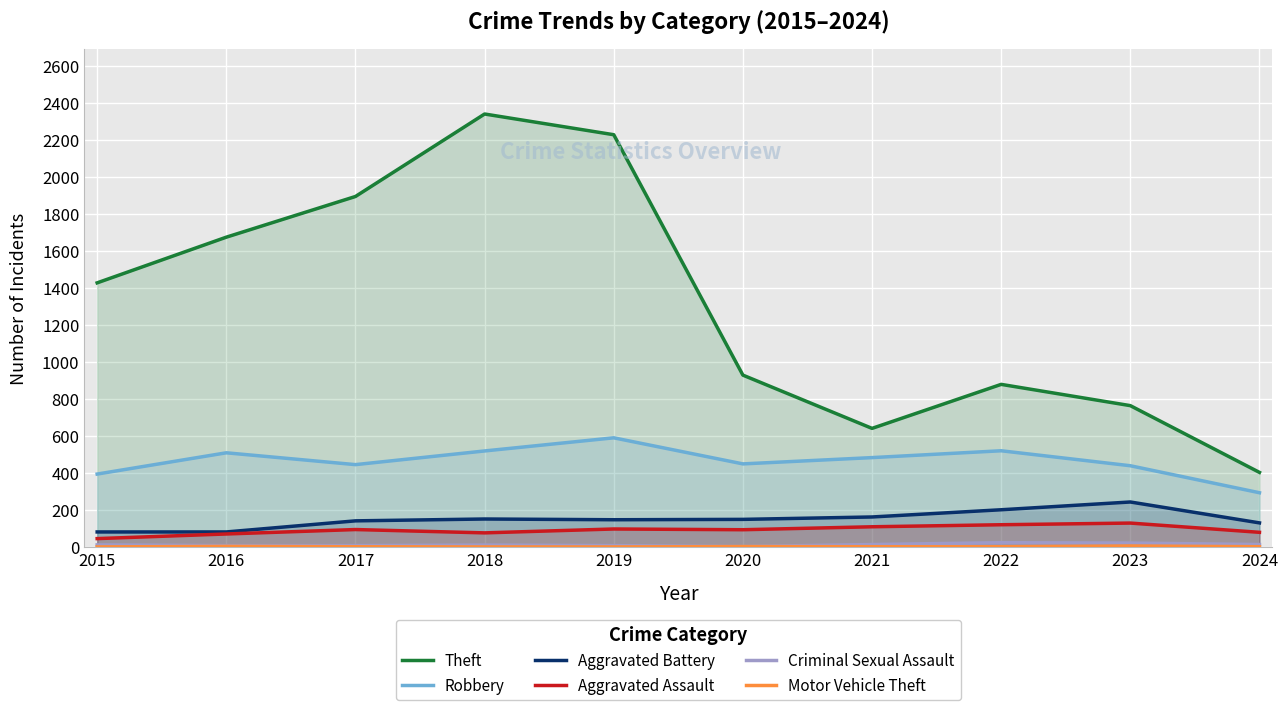

Reading left to right, transcribe all the data shown in this chart.

Theft: 2015=1429	2016=1676	2017=1896	2018=2342	2019=2230	2020=930	2021=642	2022=880	2023=765	2024=404
Robbery: 2015=395	2016=510	2017=446	2018=520	2019=591	2020=450	2021=484	2022=521	2023=440	2024=294
Aggravated Battery: 2015=82	2016=82	2017=142	2018=152	2019=148	2020=150	2021=163	2022=202	2023=244	2024=131
Aggravated Assault: 2015=46	2016=71	2017=95	2018=77	2019=98	2020=94	2021=110	2022=121	2023=130	2024=80
Criminal Sexual Assault: 2015=12	2016=8	2017=8	2018=11	2019=8	2020=3	2021=14	2022=24	2023=22	2024=14
Motor Vehicle Theft: 2015=1	2016=4	2017=2	2018=1	2019=1	2020=3	2021=2	2022=2	2023=6	2024=2